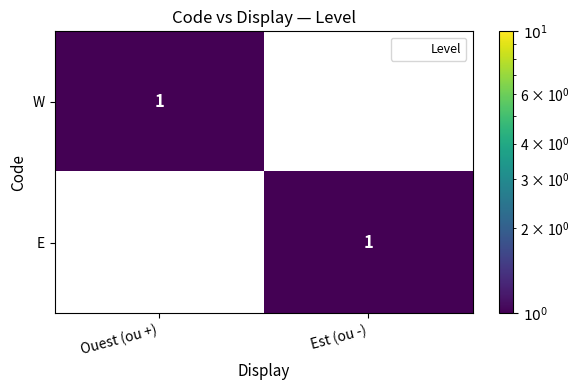

Rank the series at Ouest (ou +) from highest to lowest value.

W, E